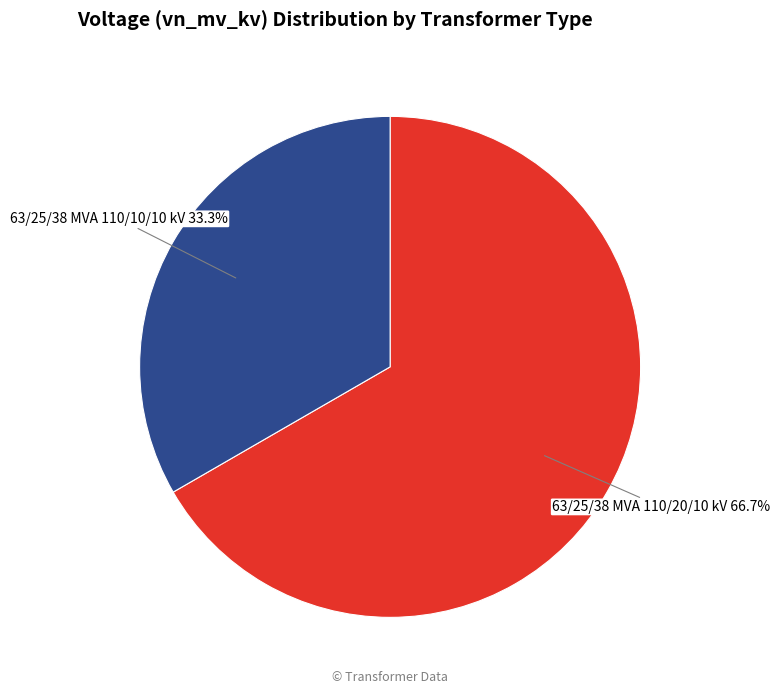

To the nearest percent, what portion does 63/25/38 MVA 110/20/10 kV represent?

67%